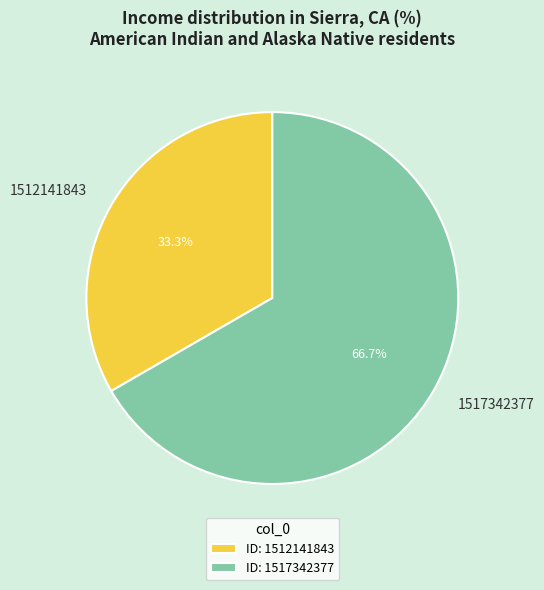

Do 1517342377 and 1512141843 together represent more than half of the pie?

Yes